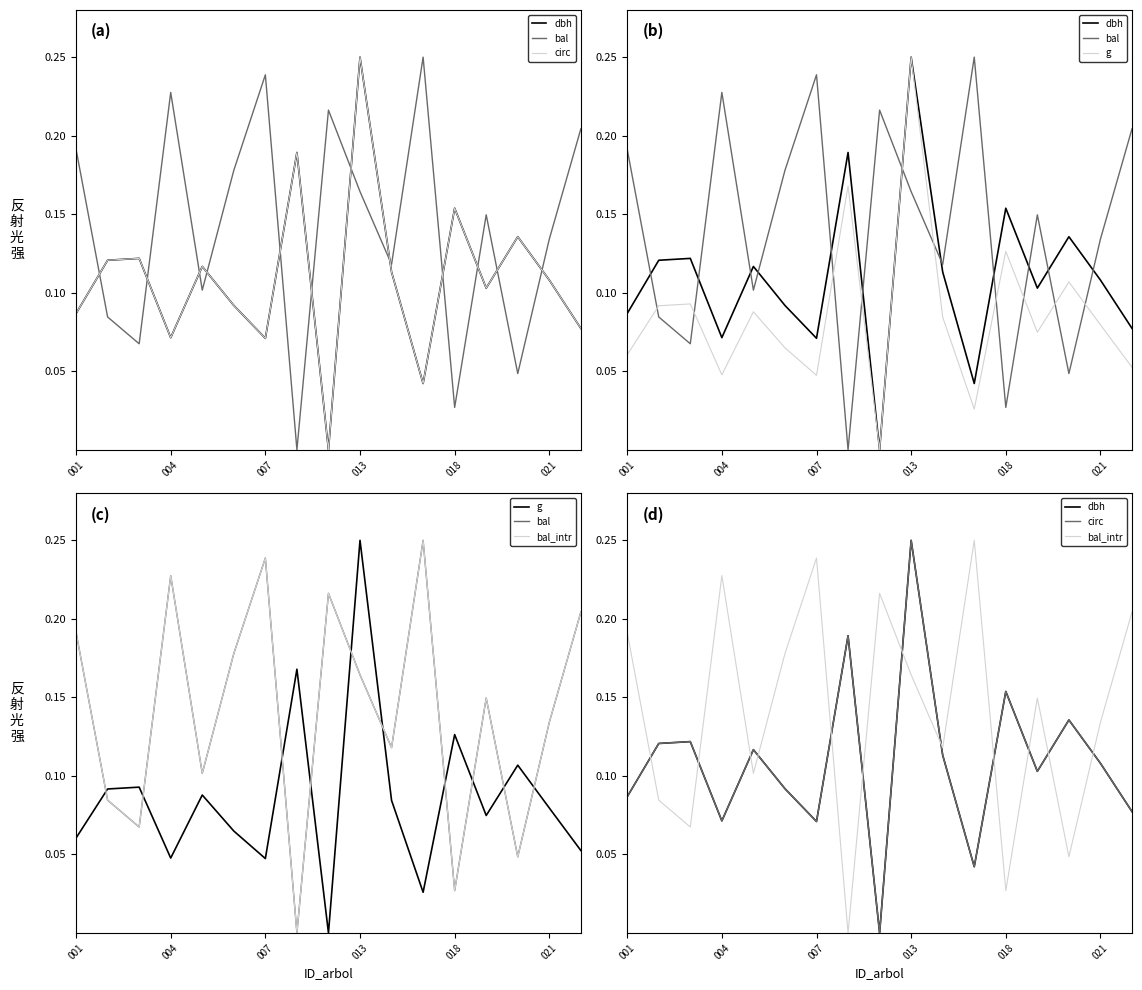

The bal_intr series shows 0.2 at 8. True or false?

True